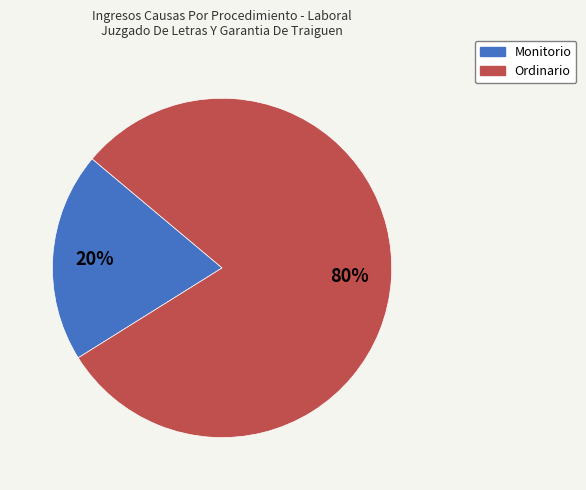

Between Ordinario and Monitorio, which is larger?

Ordinario